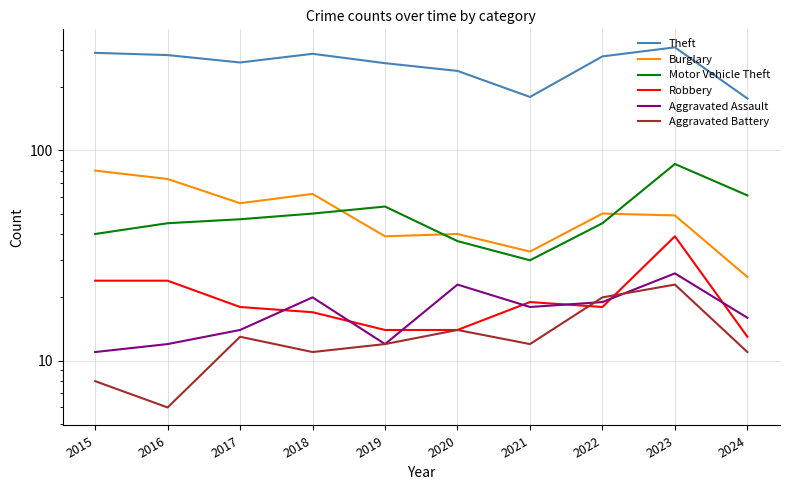

Between 2015 and 2022, which is larger?

2015